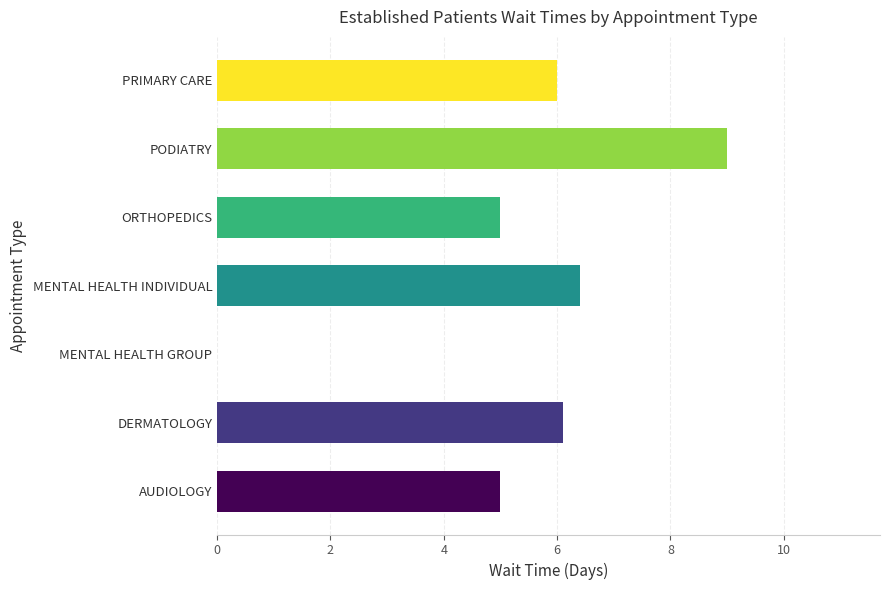

What is the ratio of the value at AUDIOLOGY to the value at PRIMARY CARE?

0.8